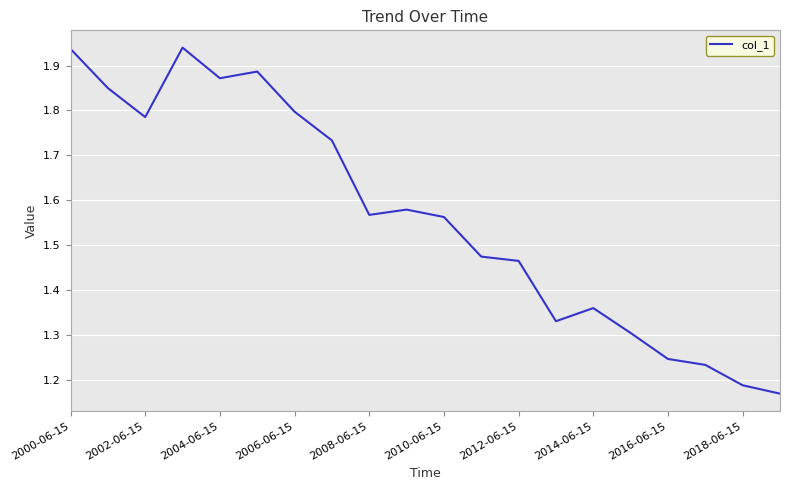

How many lines are shown in the chart?

1